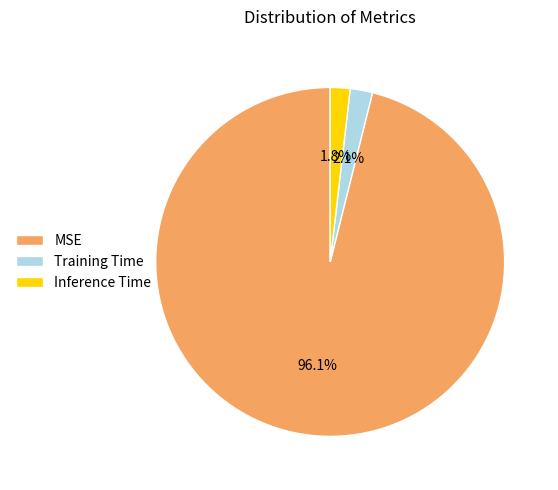

Which has a higher value, Training Time or MSE?

MSE